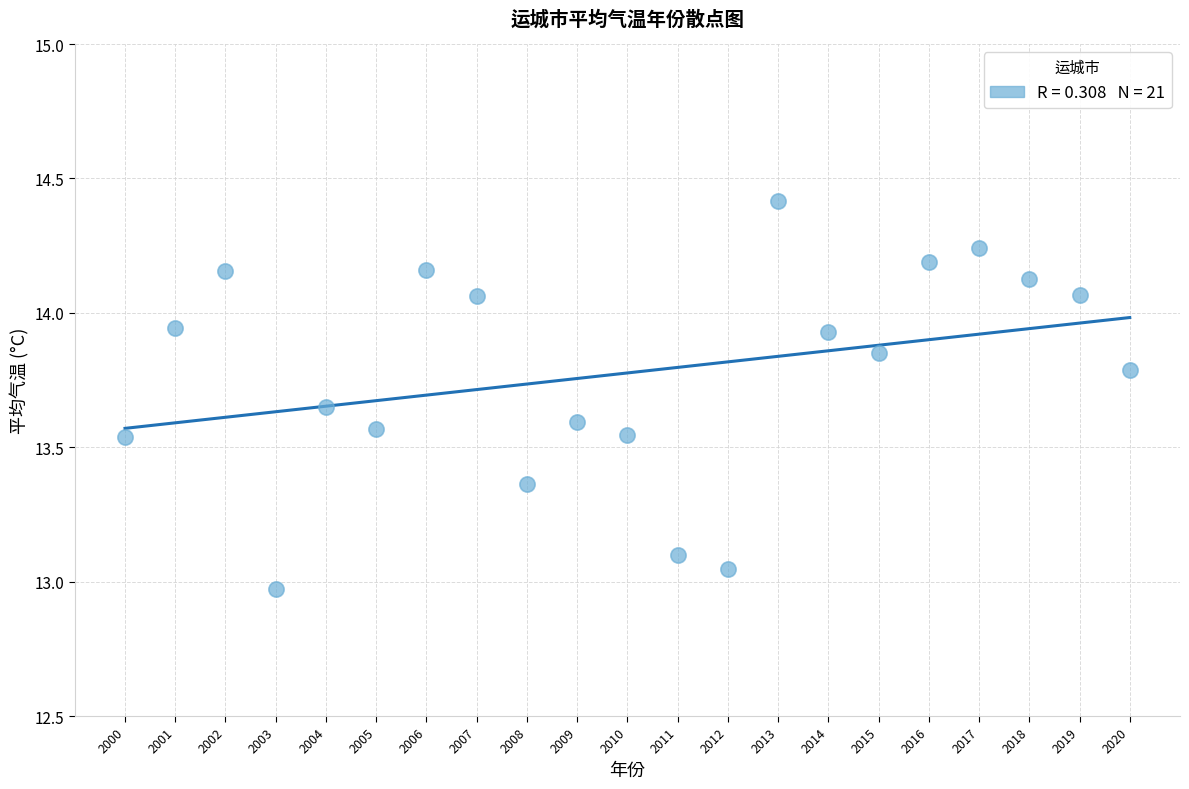

What is the range of Y values (max minus min)?

1.4